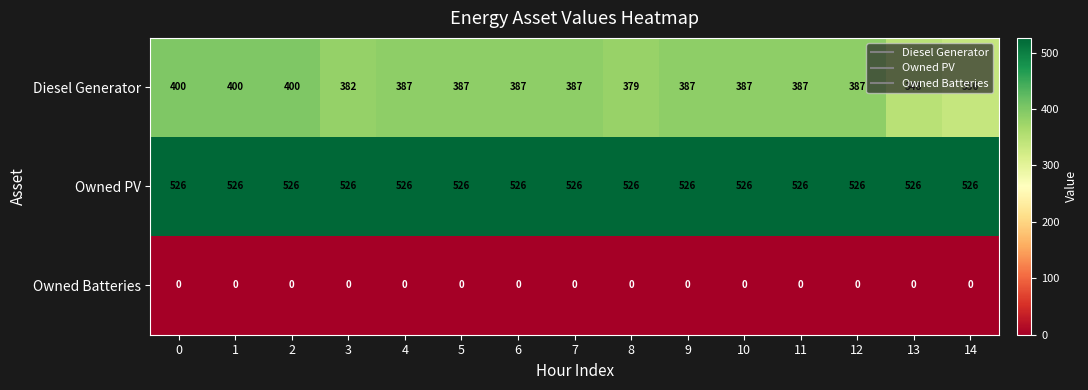

What is the greatest value displayed?

526